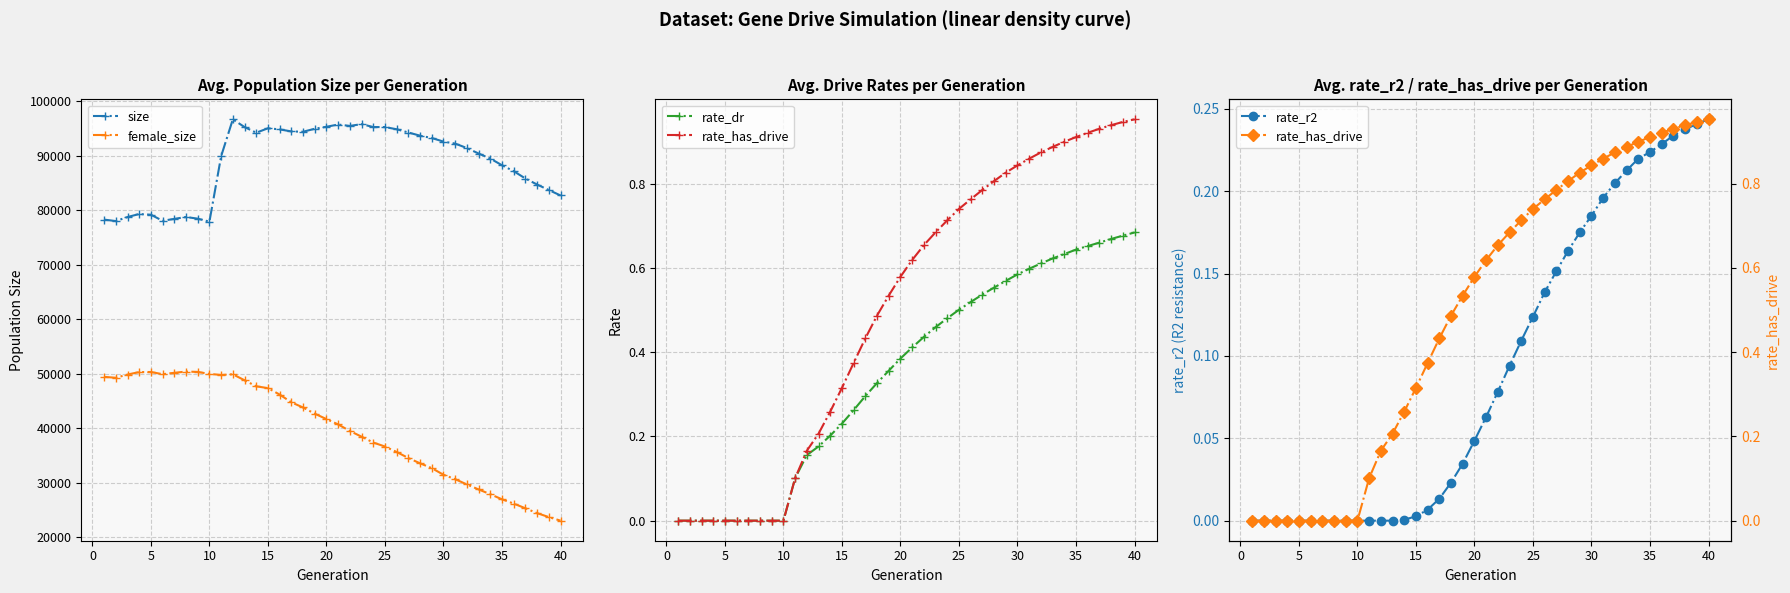

How many series are shown in this chart?

5